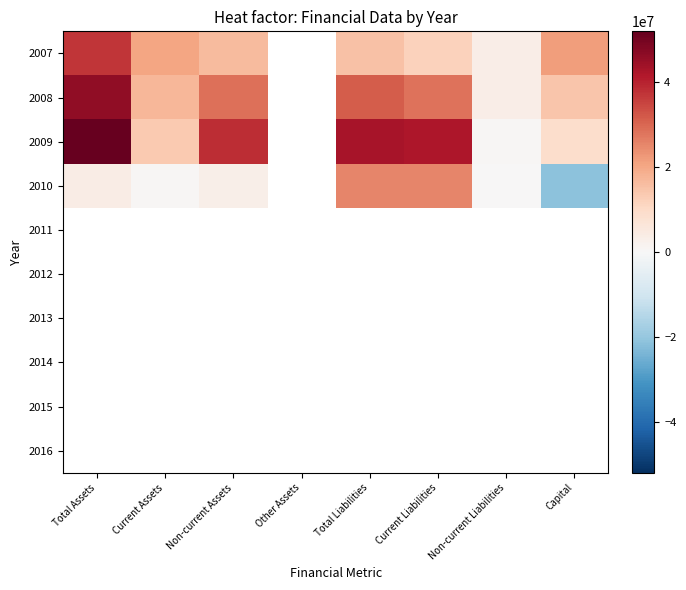

List the series in order of their peak value, lowest first.

2011, 2012, 2013, 2014, 2015, 2016, 2010, 2007, 2008, 2009